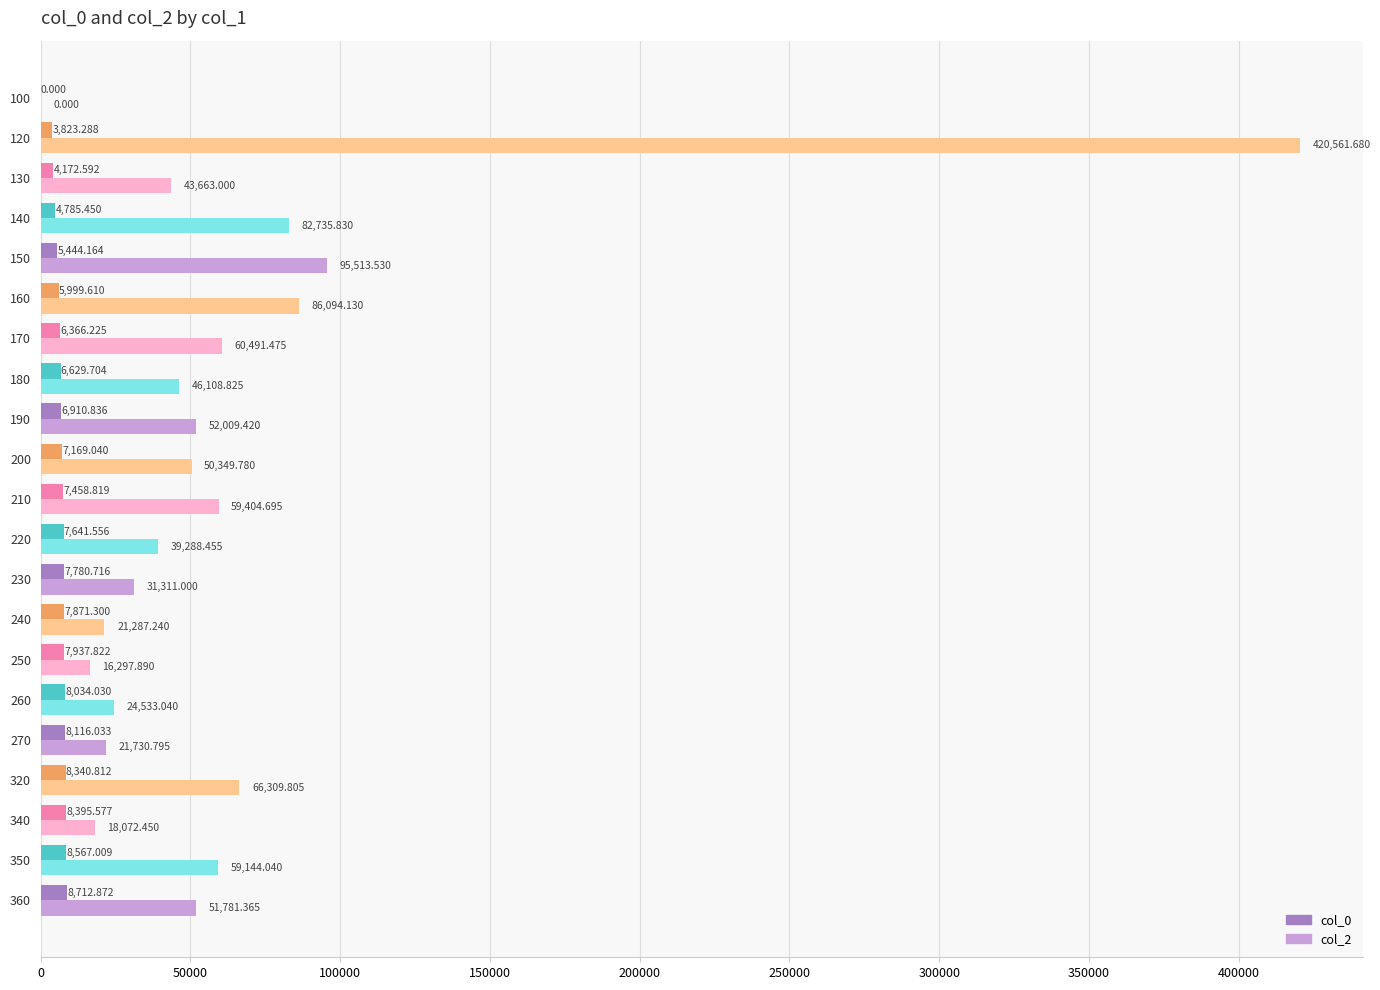

Is the value of col_2 at 130 greater than the value of col_0 at 210?

Yes